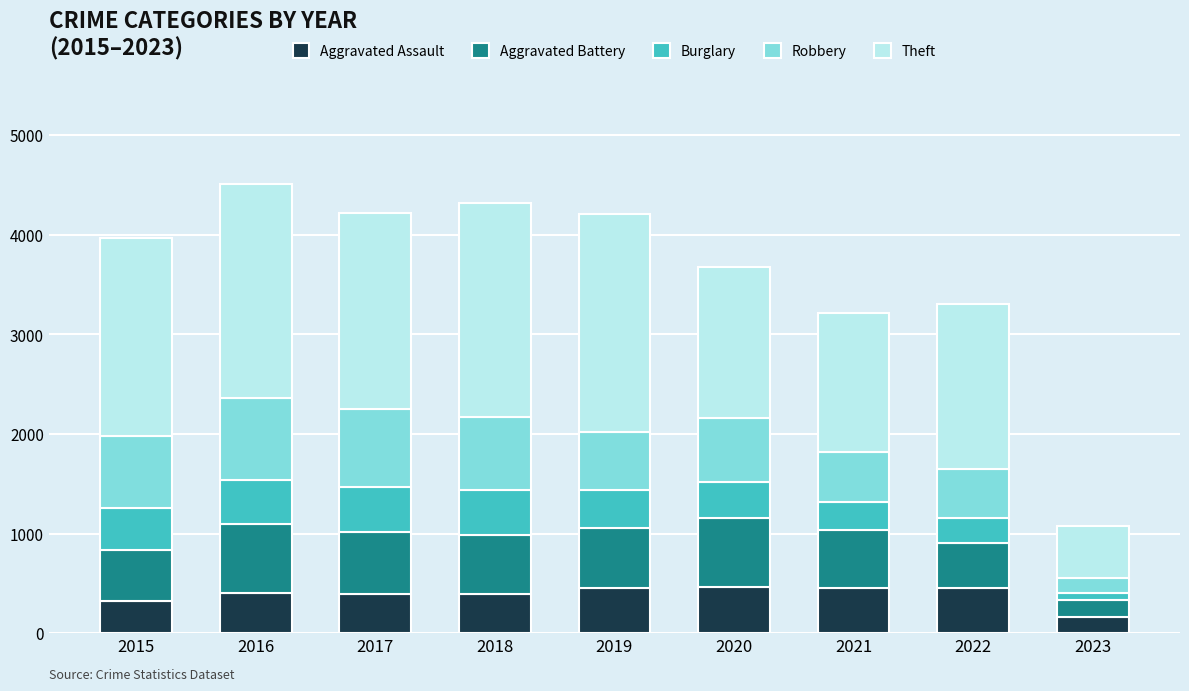

Does the chart contain any negative values?

No